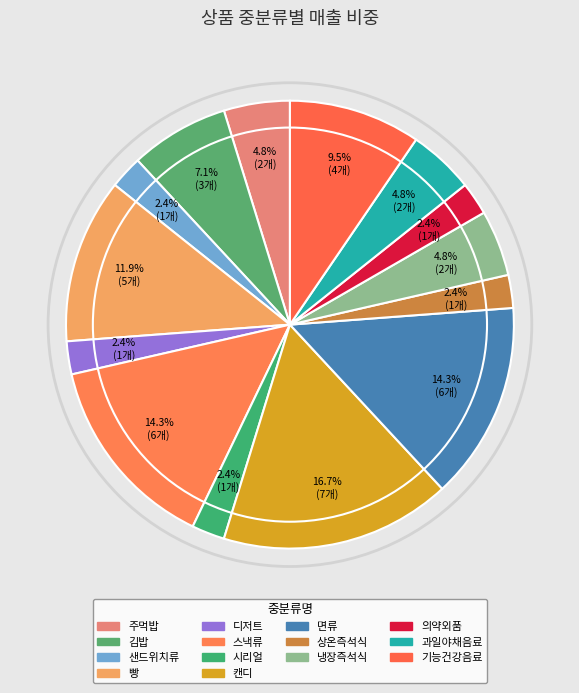

Rank the categories by value from lowest to highest.

샌드위치류, 디저트, 시리얼, 상온즉석식, 의약외품, 주먹밥, 냉장즉석식, 과일야채음료, 김밥, 기능건강음료, 빵, 스낵류, 면류, 캔디